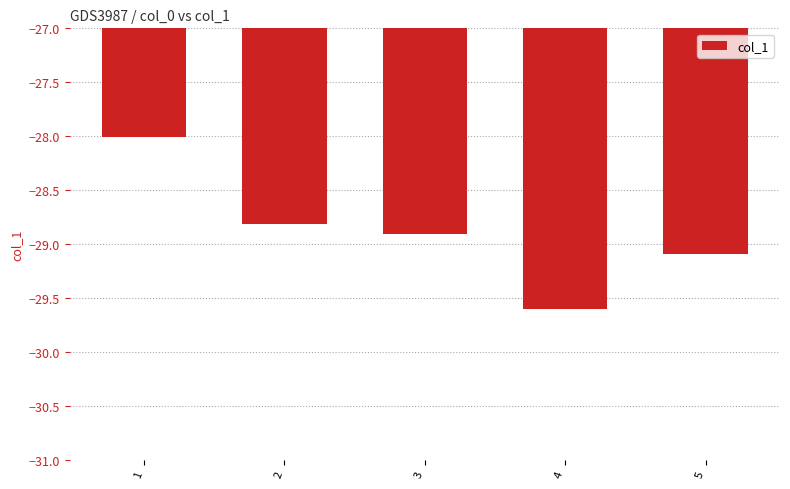

Which label corresponds to the smallest value in the chart?

4